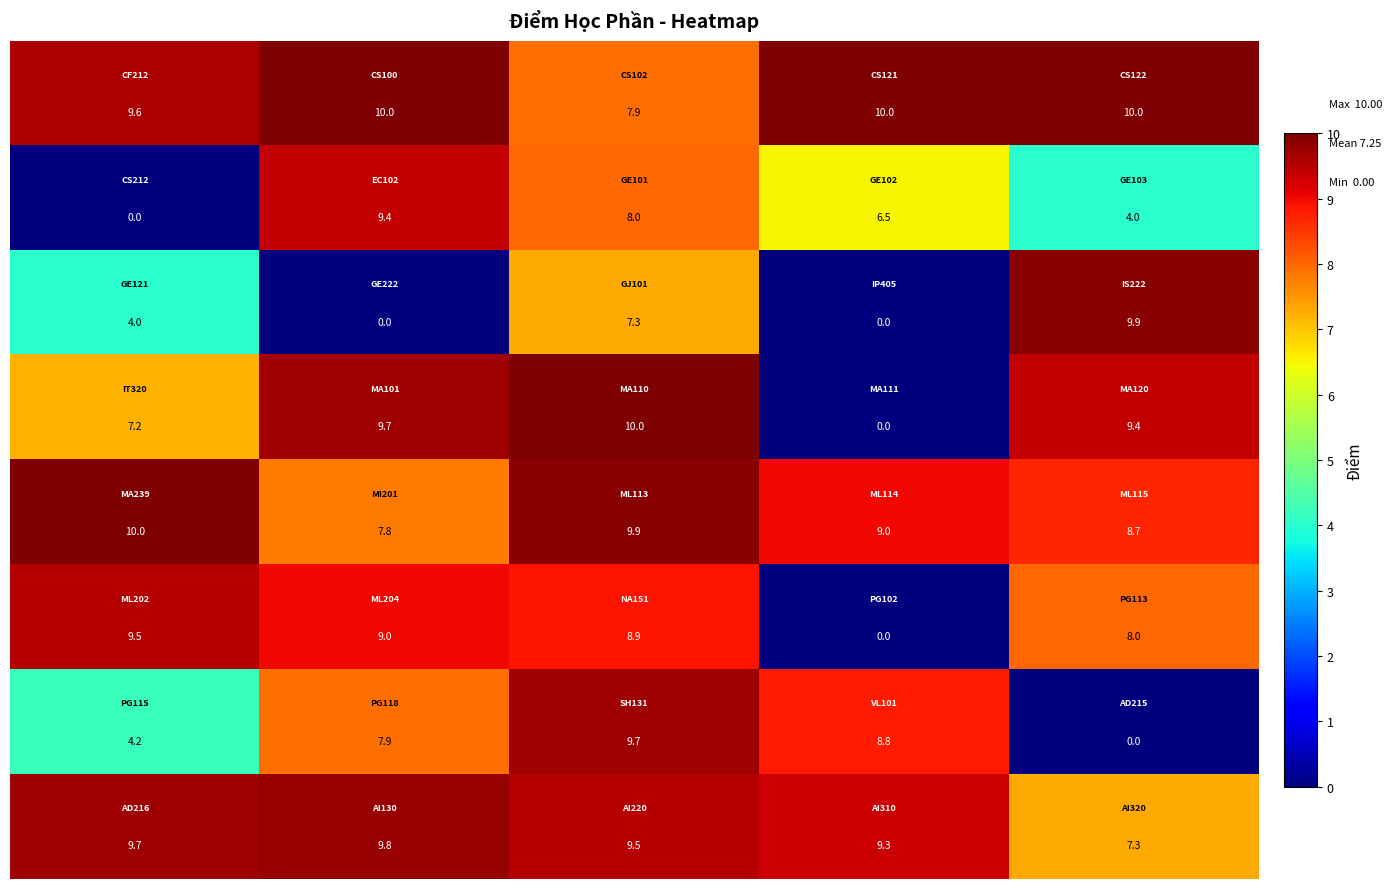

What is the greatest value displayed?

10.0